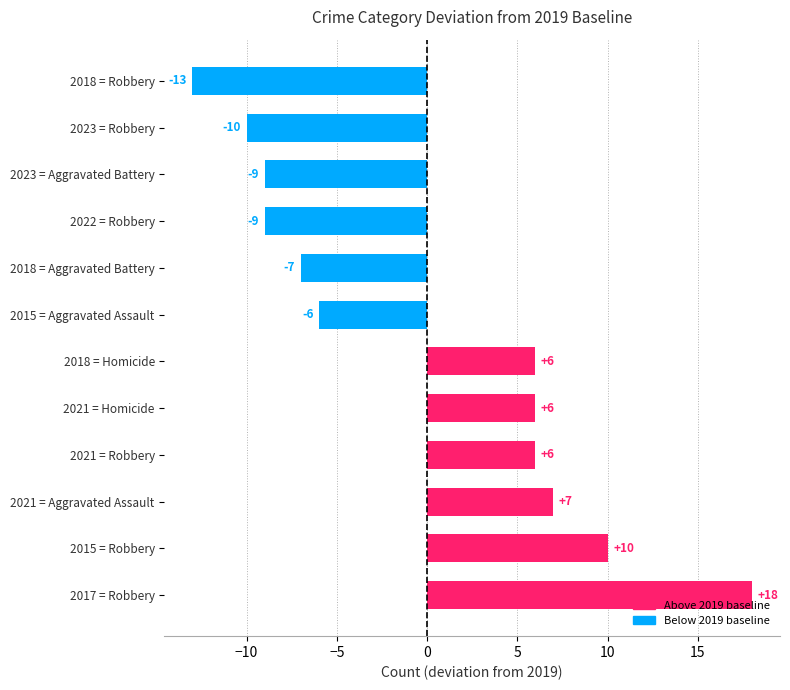

Are the bars horizontal?

Yes